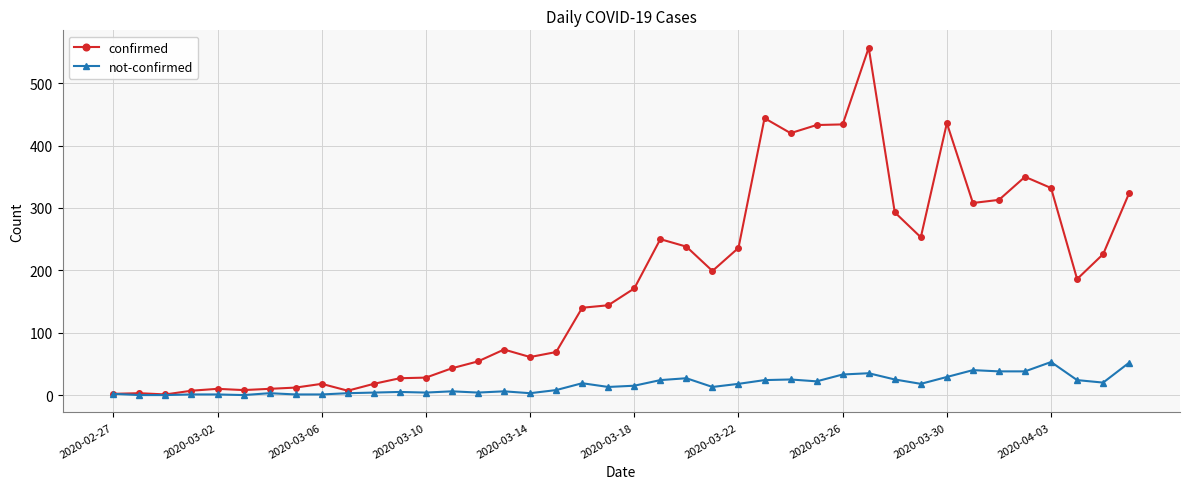

Count the number of data series in this chart.

2